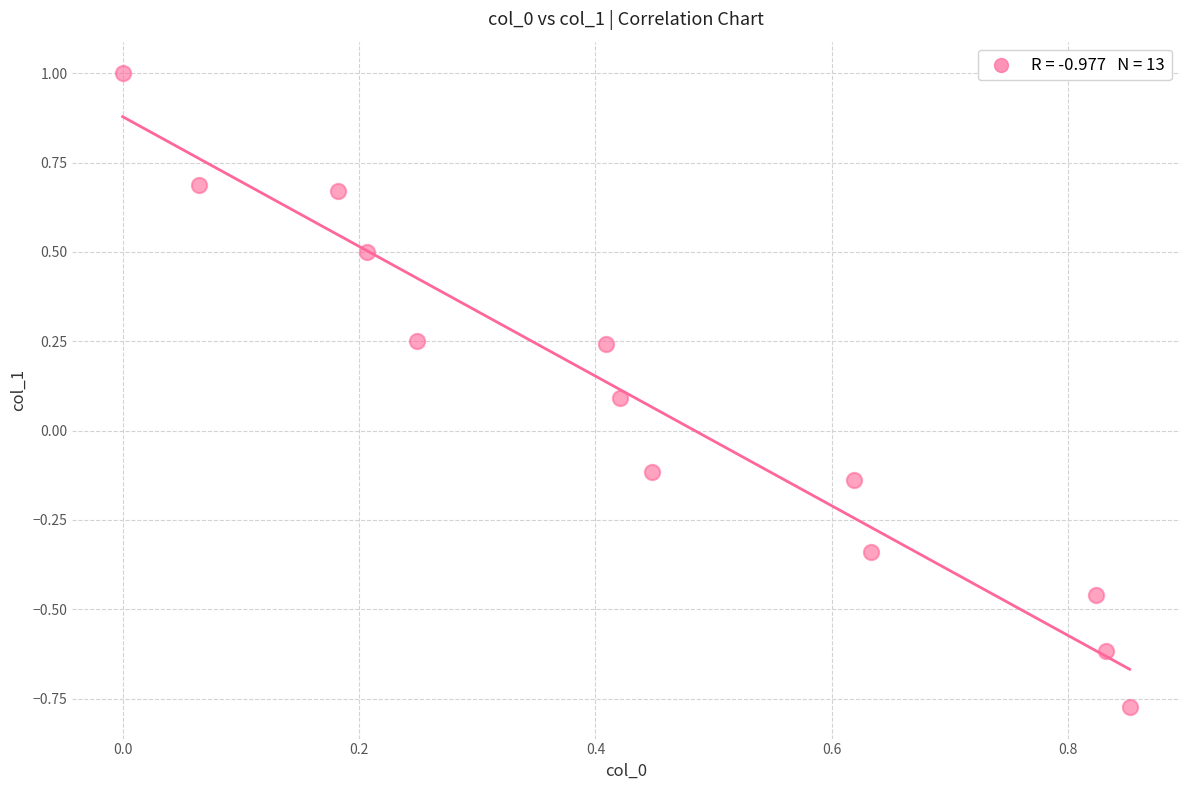

What is the range of Y values (max minus min)?

1.8